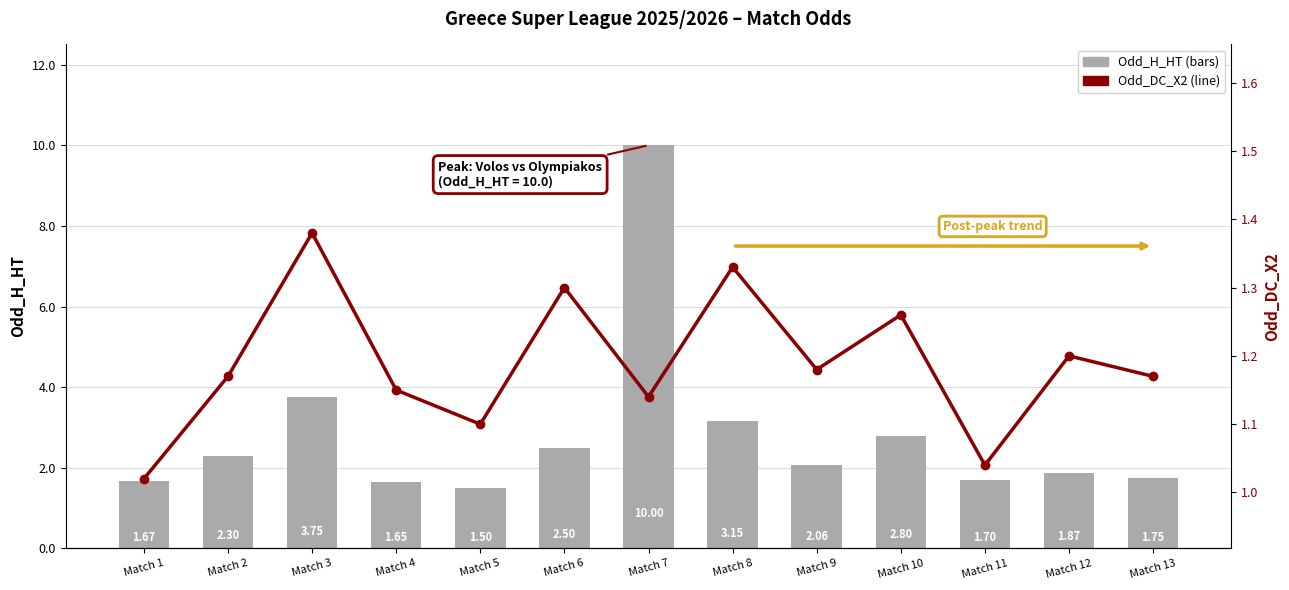

List the series in order of their peak value, lowest first.

Odd_DC_X2, Odd_H_HT